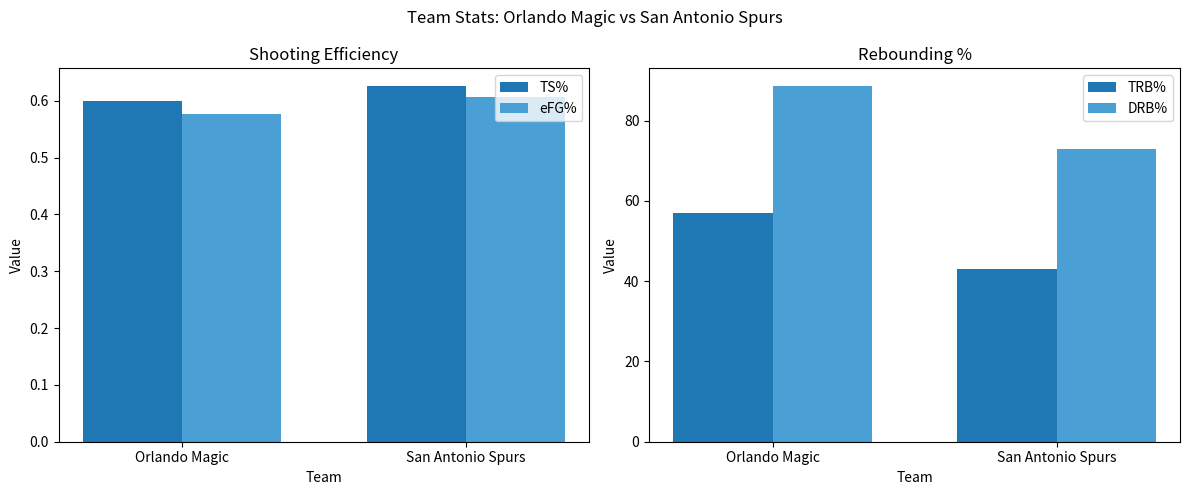

Does the chart contain any negative values?

No